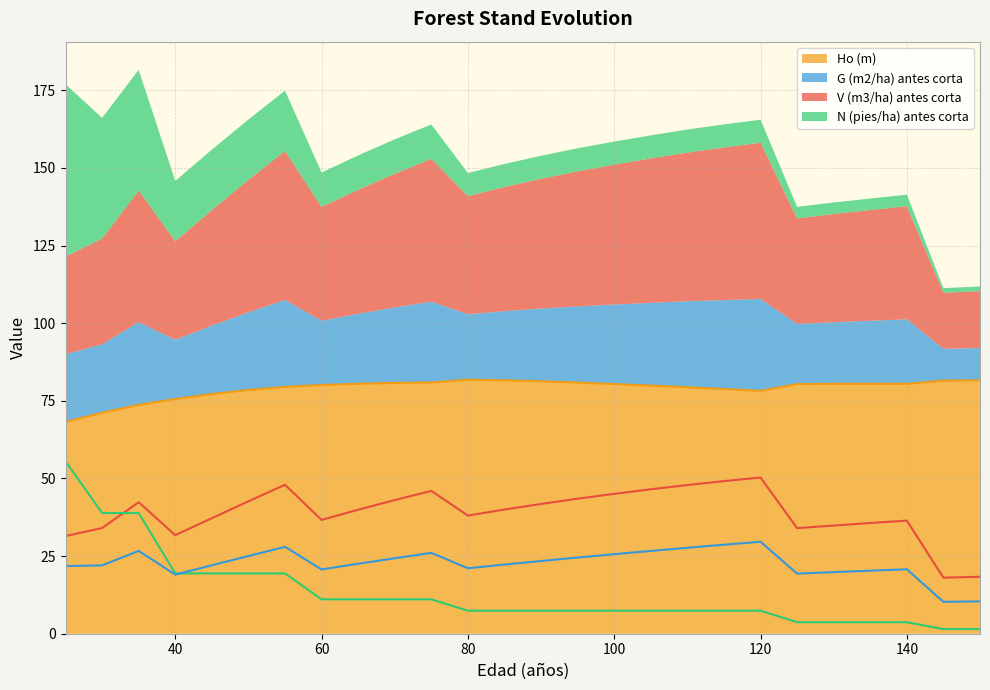

Which series has the widest spread of values?

N (pies/ha) antes corta